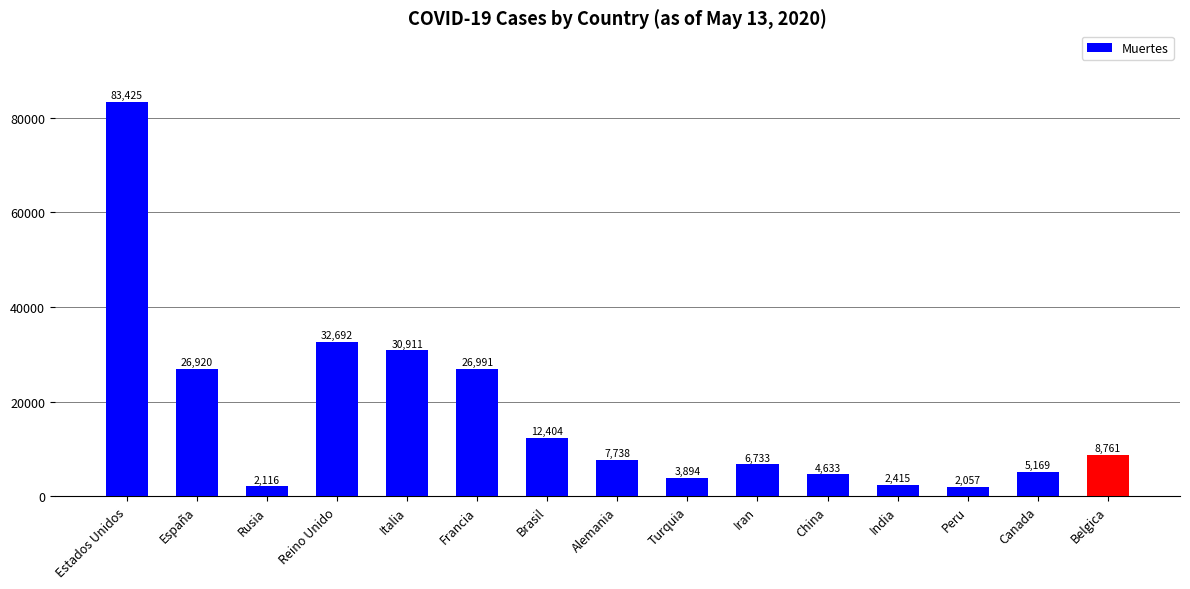

What is the value of the 1st bar from the left?

83425